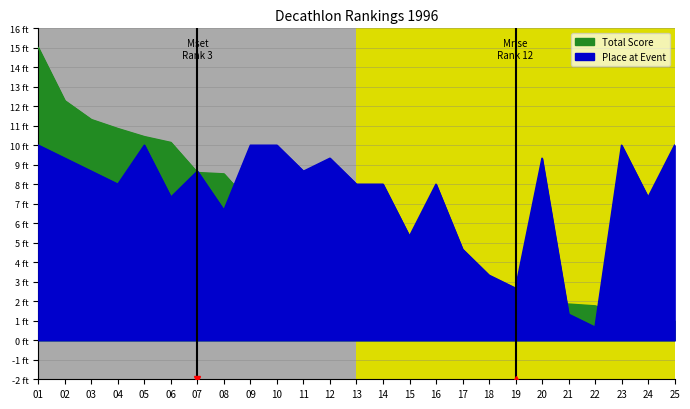

What are all the series names shown in the legend?

Total Score, Place at Event